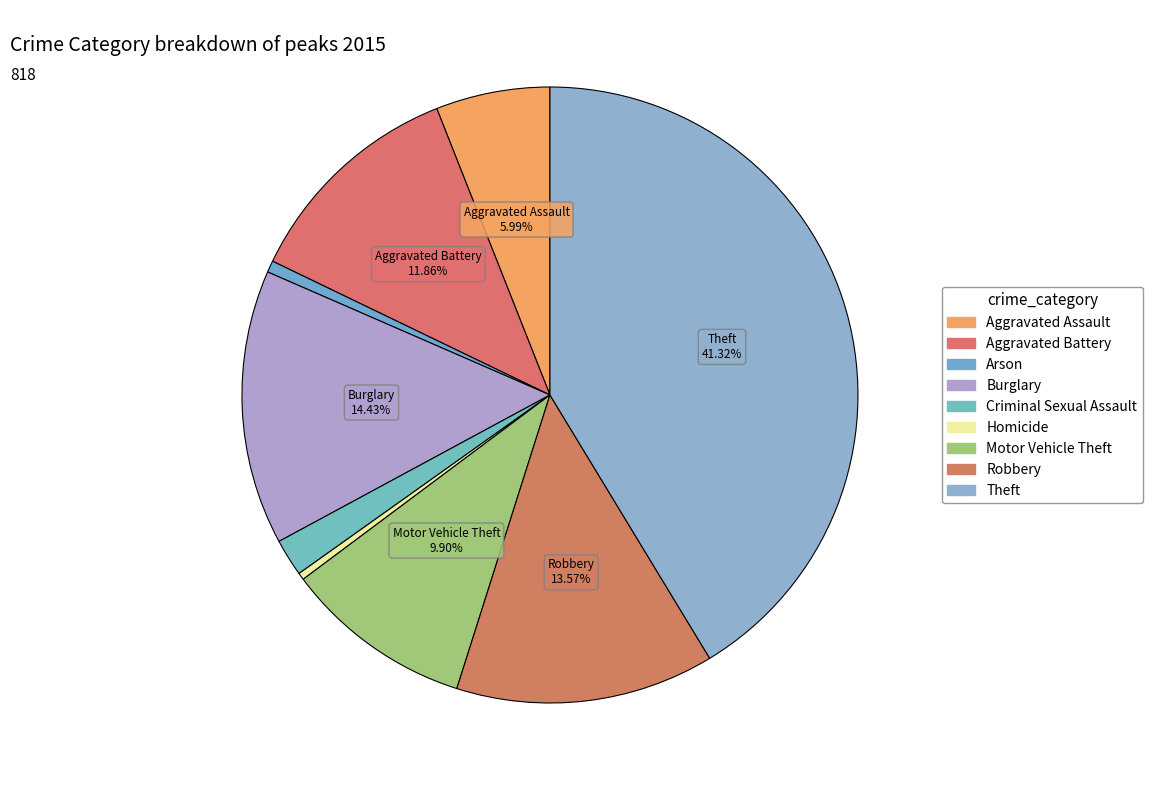

To the nearest percent, what portion does Criminal Sexual Assault represent?

2%